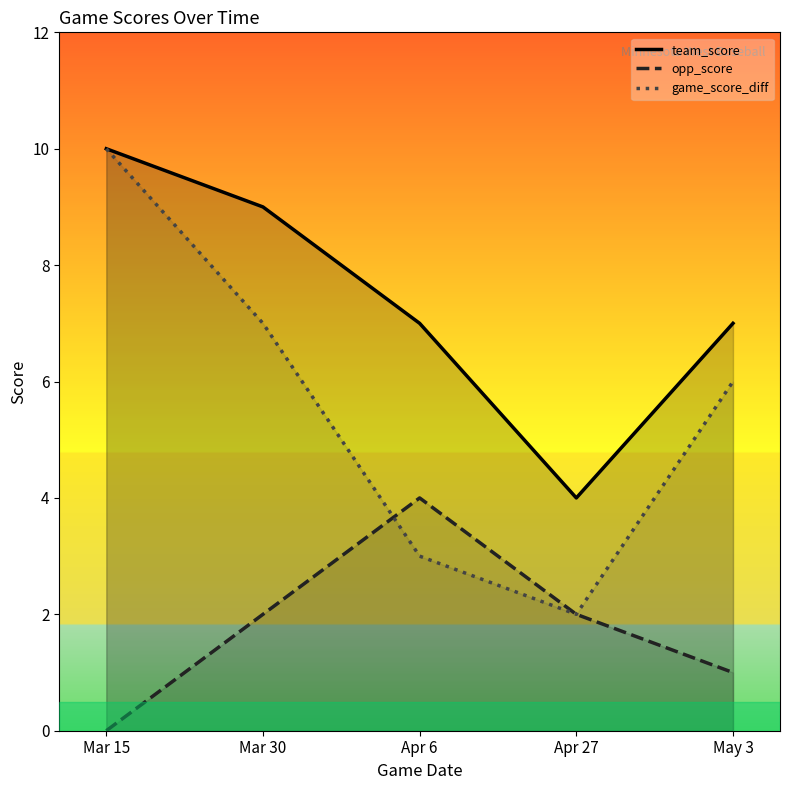

At which label does game_score_diff reach its minimum?

Apr 27